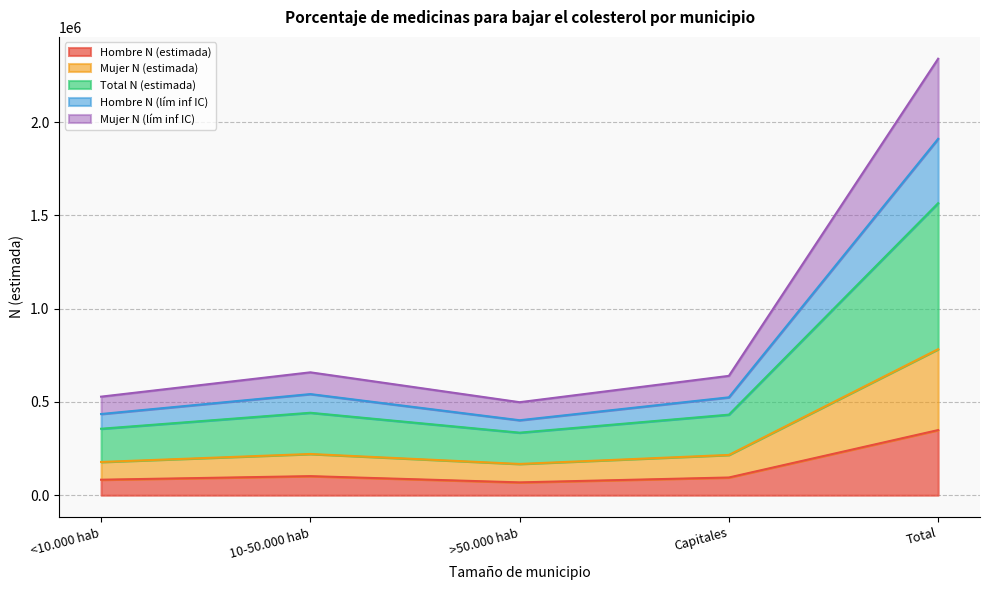

True or false: Hombre N (estimada) has a value of 145889 at Capitales.

False